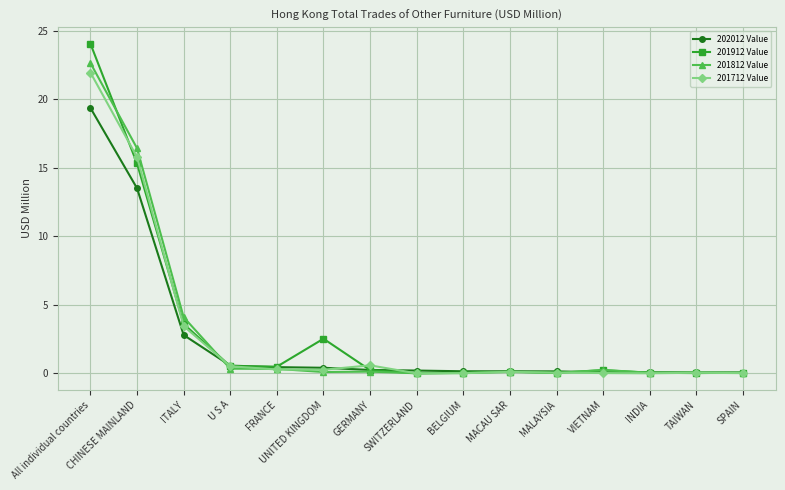

What is the value of the 202012 Value point at the 15th from the left?

0.1